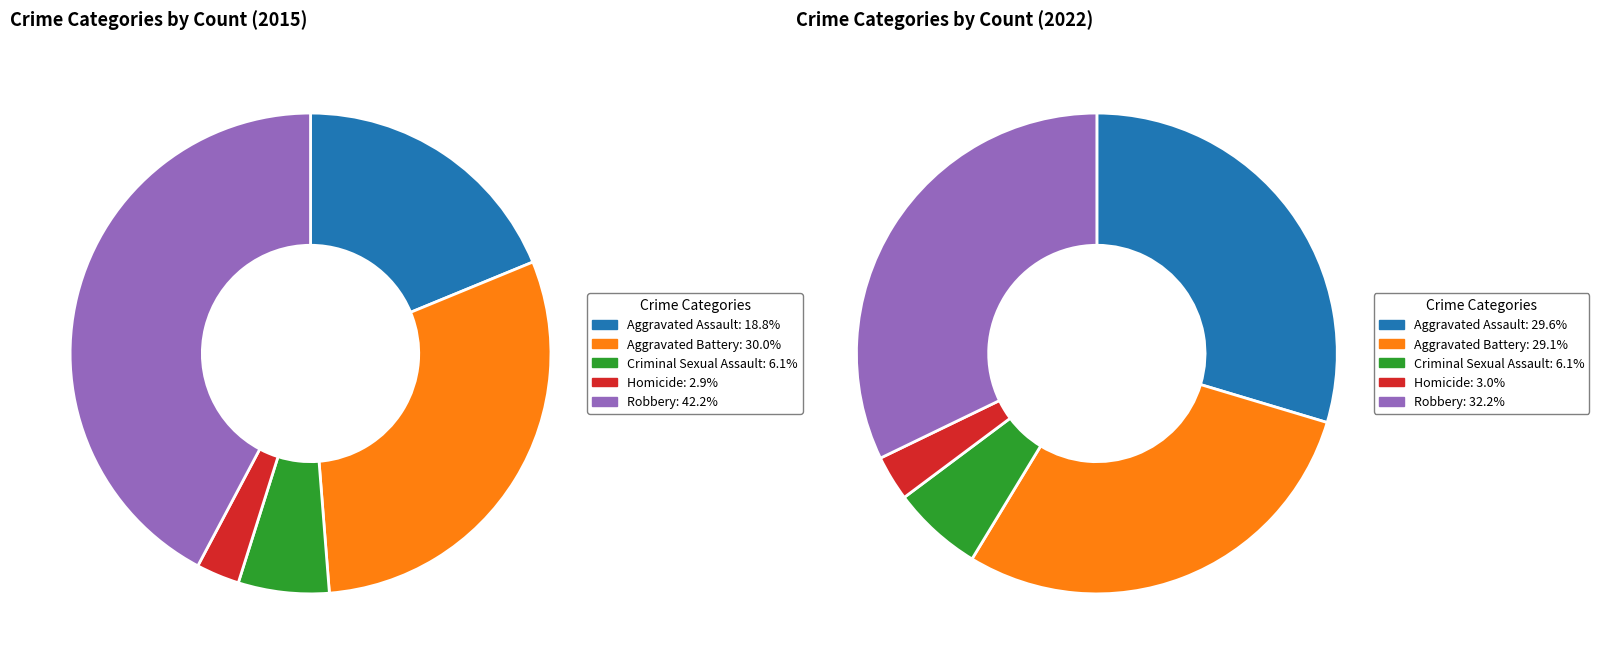

How many slices are in this pie chart?

5